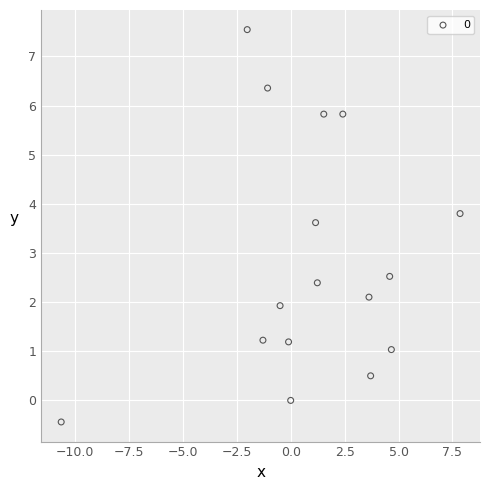

What Y value in the scatter plot is closest to 3?

2.5